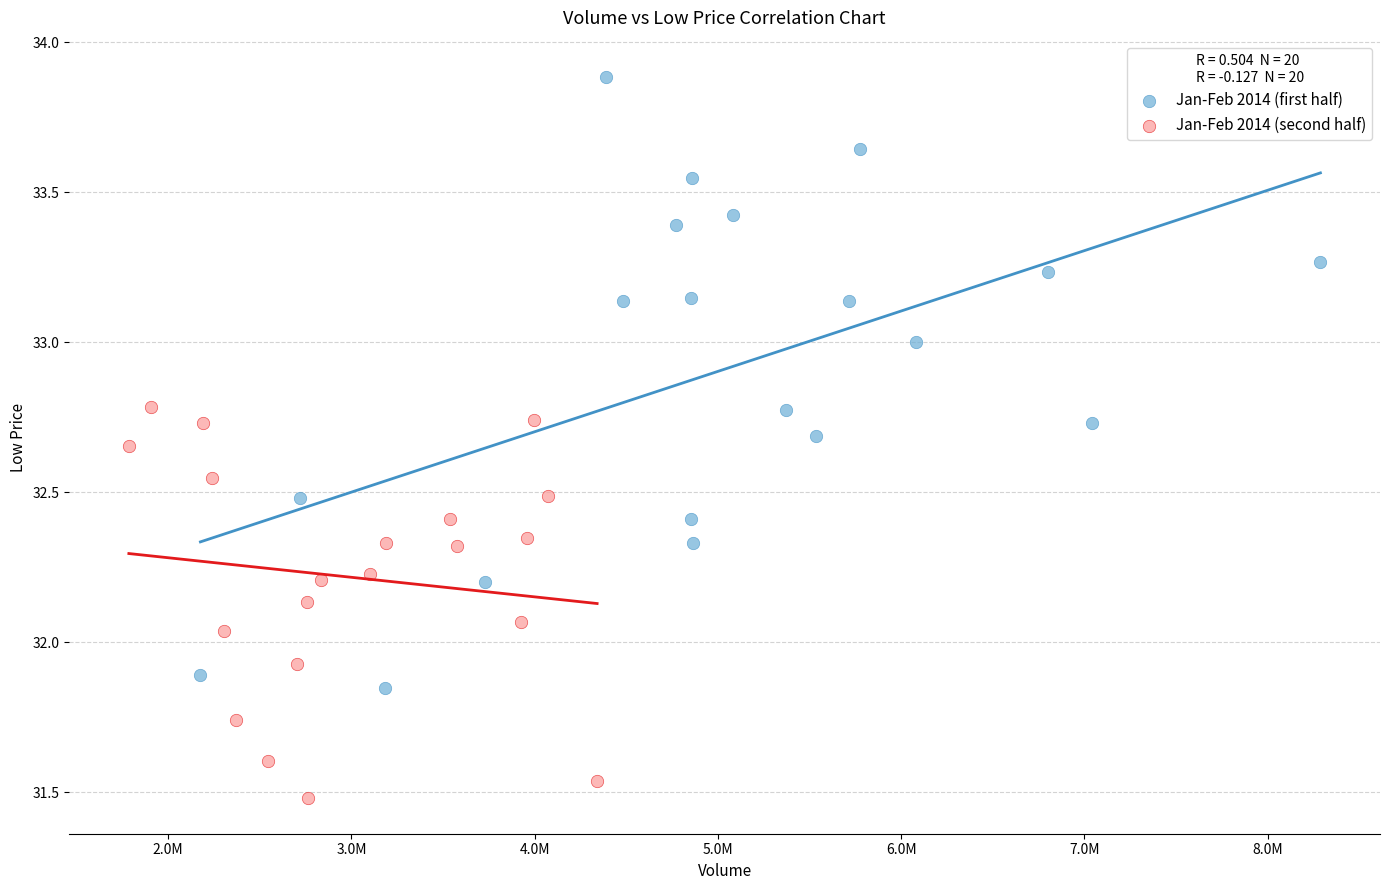

Which series contains the lowest Y value?

Jan-Feb 2014 (second half)